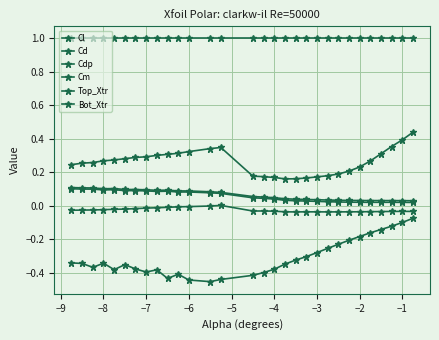

Is this an area chart (filled region under the line)?

No